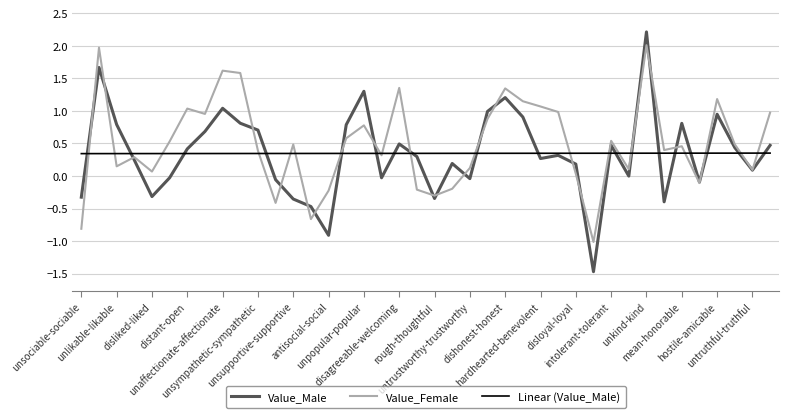

What is the minimum value for Value_Male?

-1.5